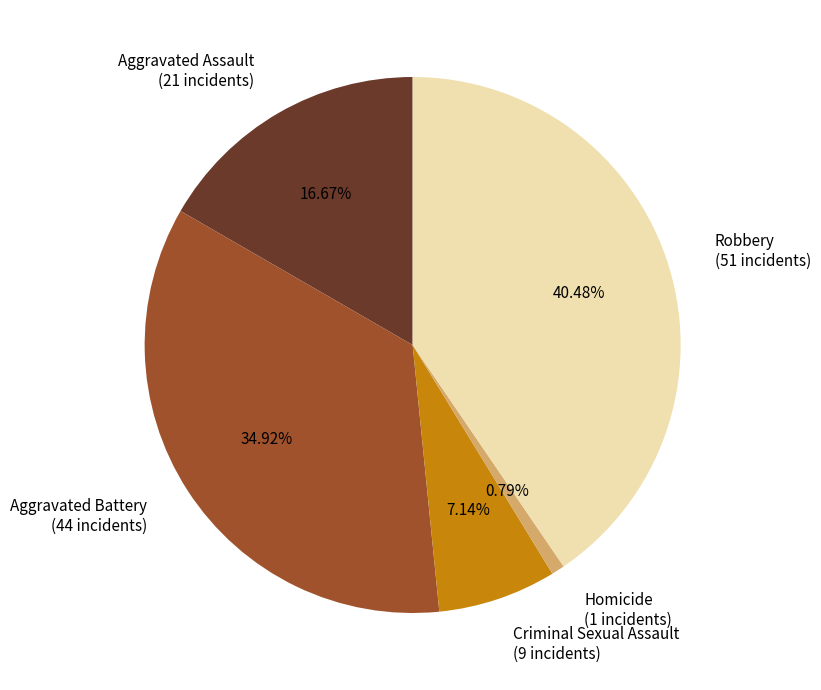

Count the number of slices in the pie.

5